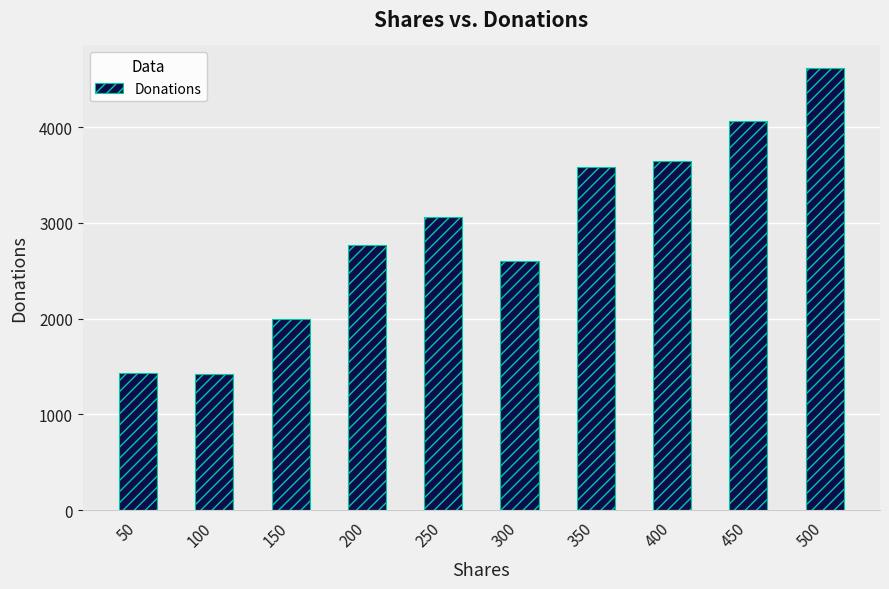

Where does the data first go above 3060?

250